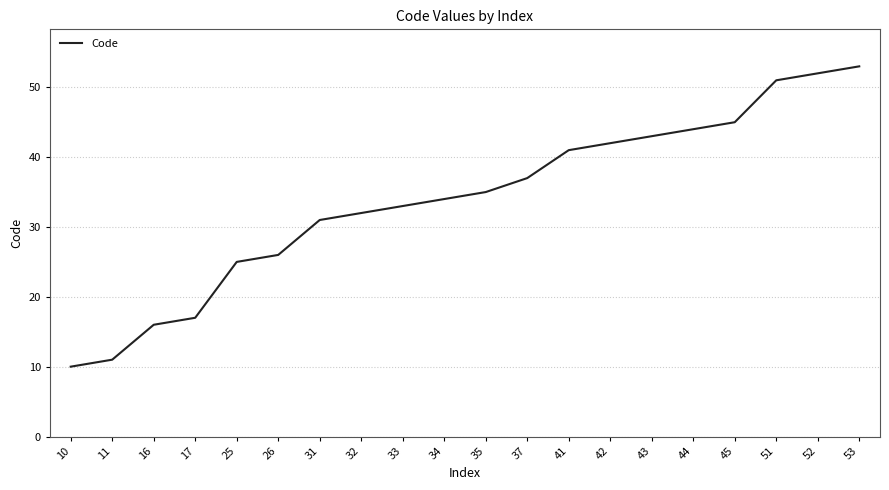

List the labels in order of value, largest first.

53, 52, 51, 45, 44, 43, 42, 41, 37, 35, 34, 33, 32, 31, 26, 25, 17, 16, 11, 10